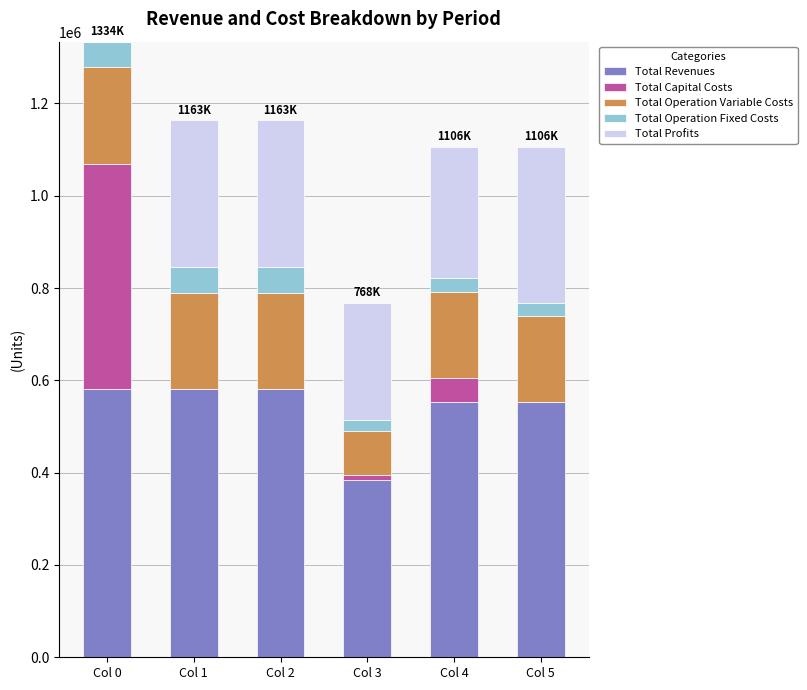

Is it true that Total Revenues equals 259205.7 at Col 0?

False